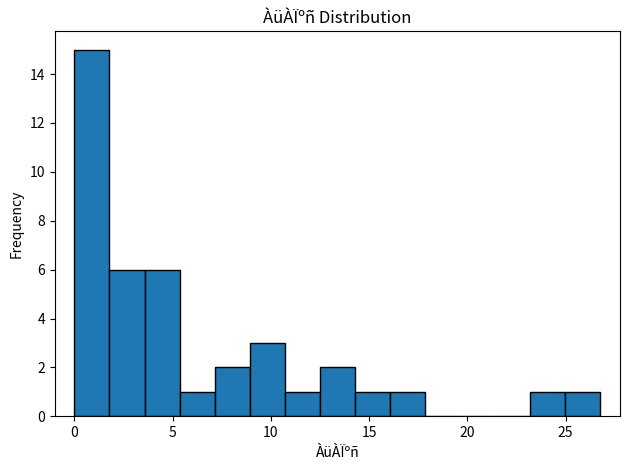

Around what value on the x-axis is the tallest bar? Give the approximate position of its centre, as read against the axis.

1.0